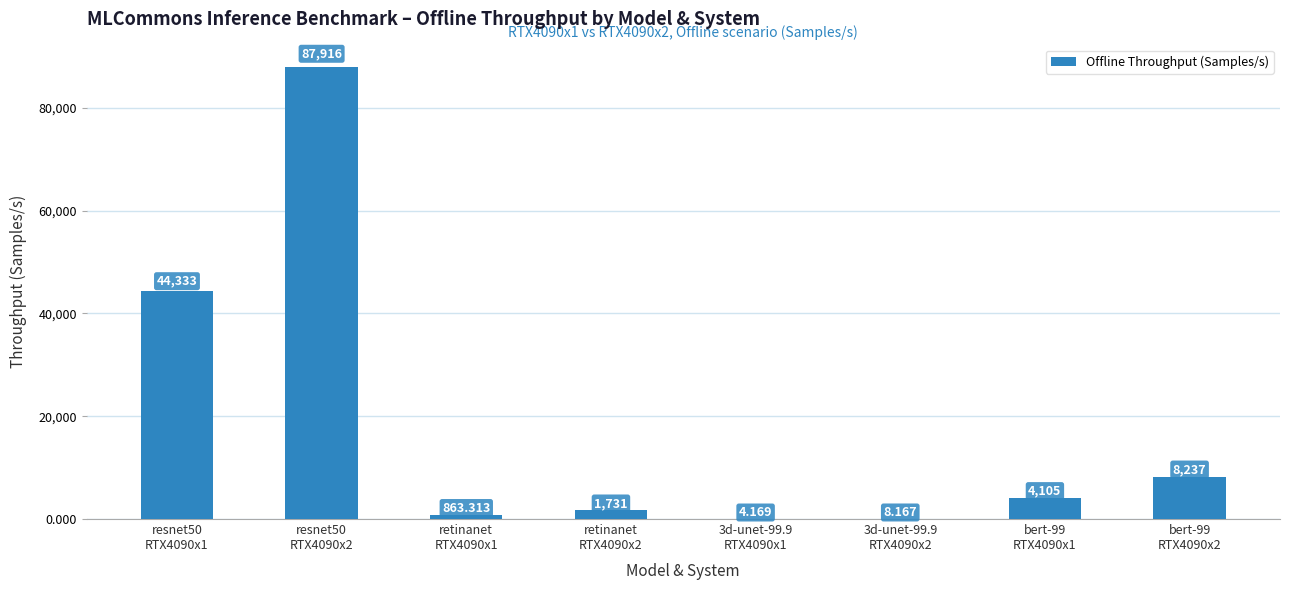

True or false: the data shows 6.6 at 3d-unet-99.9
RTX4090x1.

False